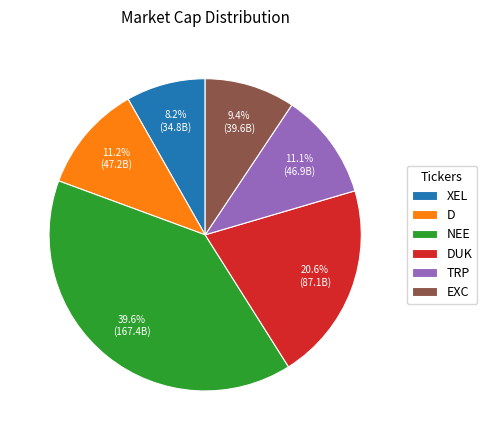

What percentage is NOT represented by D?

88.8%